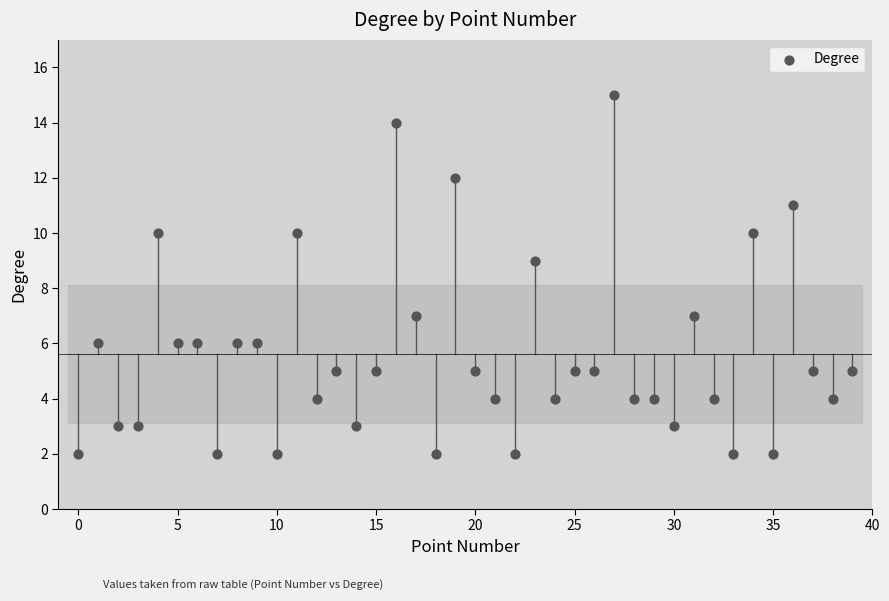

How many points are shown in the scatter plot?

40